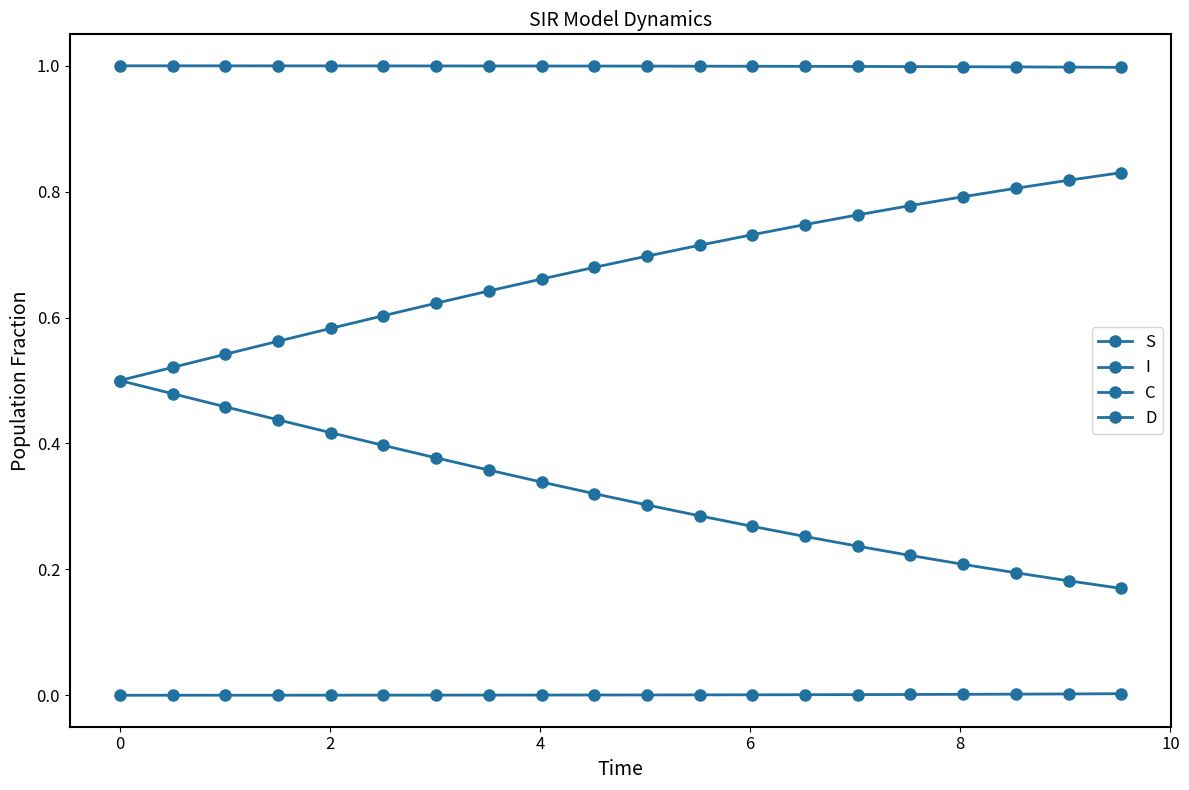

Which series has the largest total across all categories?

S